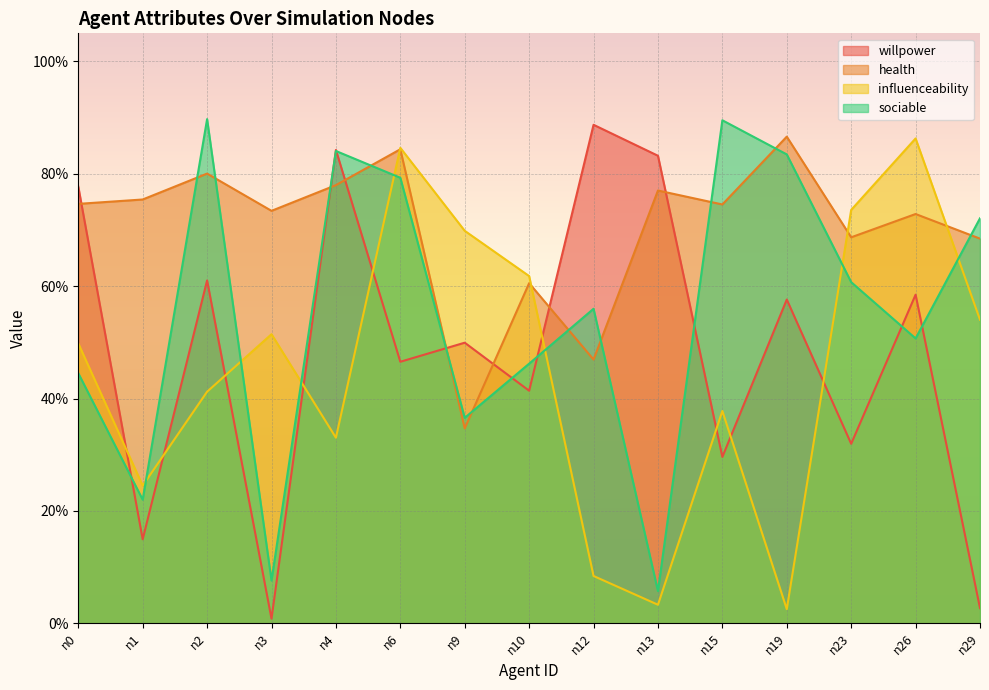

At which category is the sum across all series the highest?

n6